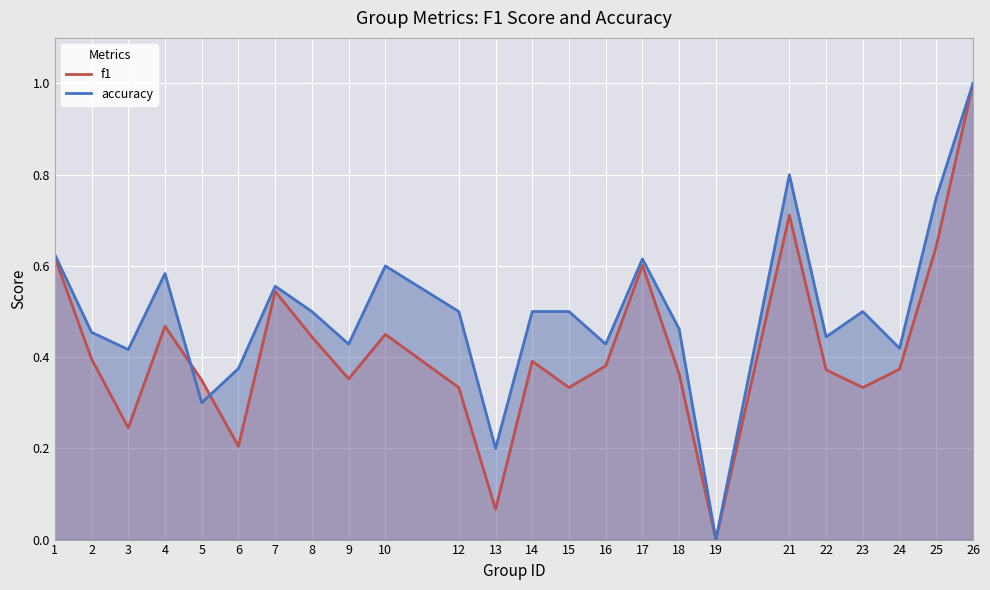

Between 24 and 4, which is larger?

4